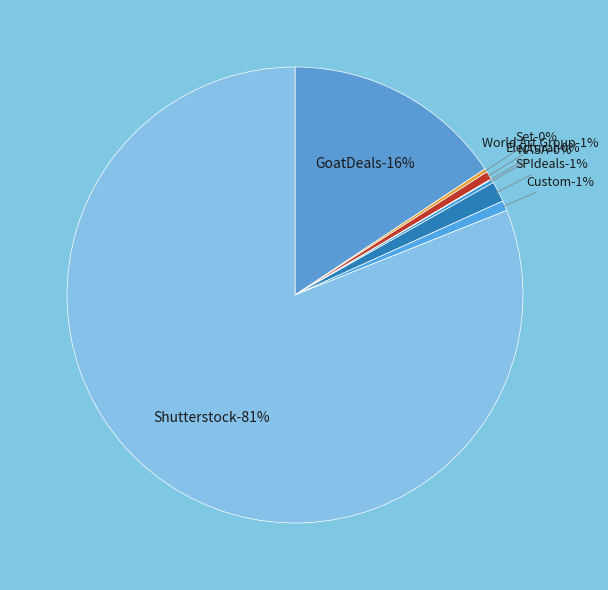

Does World Art Group account for over 50% of the chart?

No